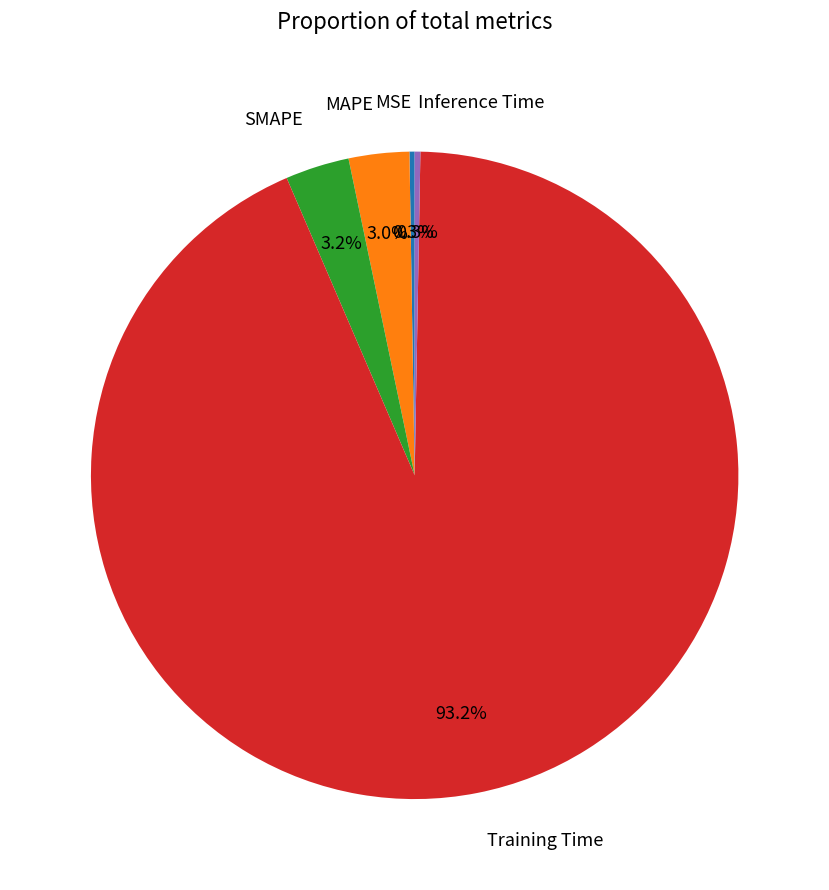

Is the sum of Training Time and MAPE greater than half?

Yes